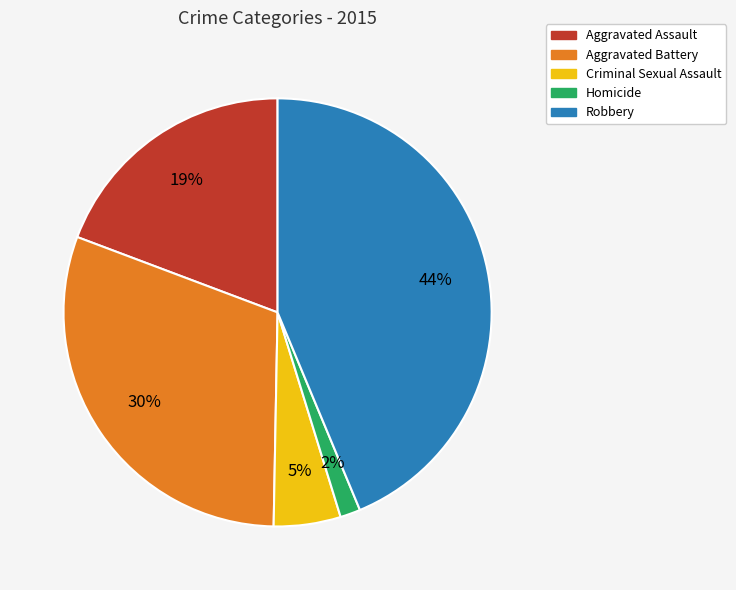

Rank the categories by value from lowest to highest.

Homicide, Criminal Sexual Assault, Aggravated Assault, Aggravated Battery, Robbery